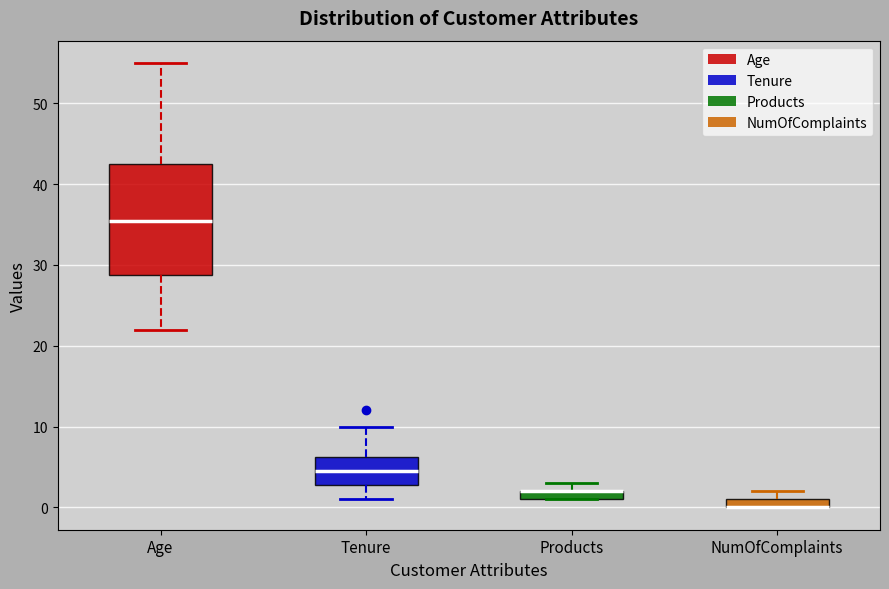

Which box is the tallest, from its lower edge to its upper edge?

Age